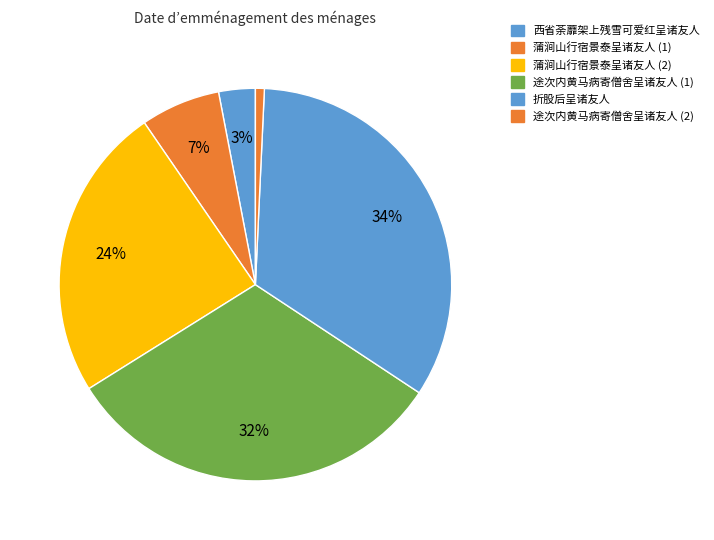

How many segments does this pie chart have?

6